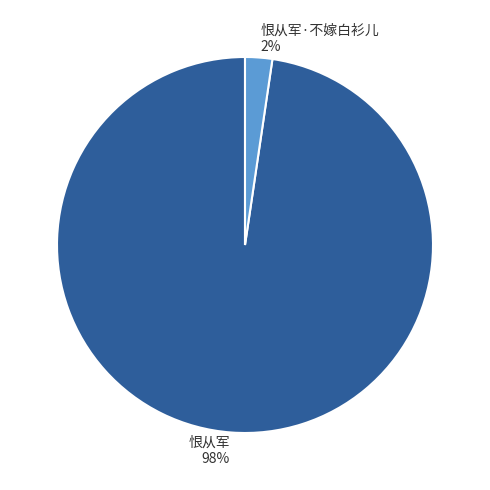

Rank the categories by value from highest to lowest.

恨从军 98%, 恨从军·不嫁白衫儿 2%